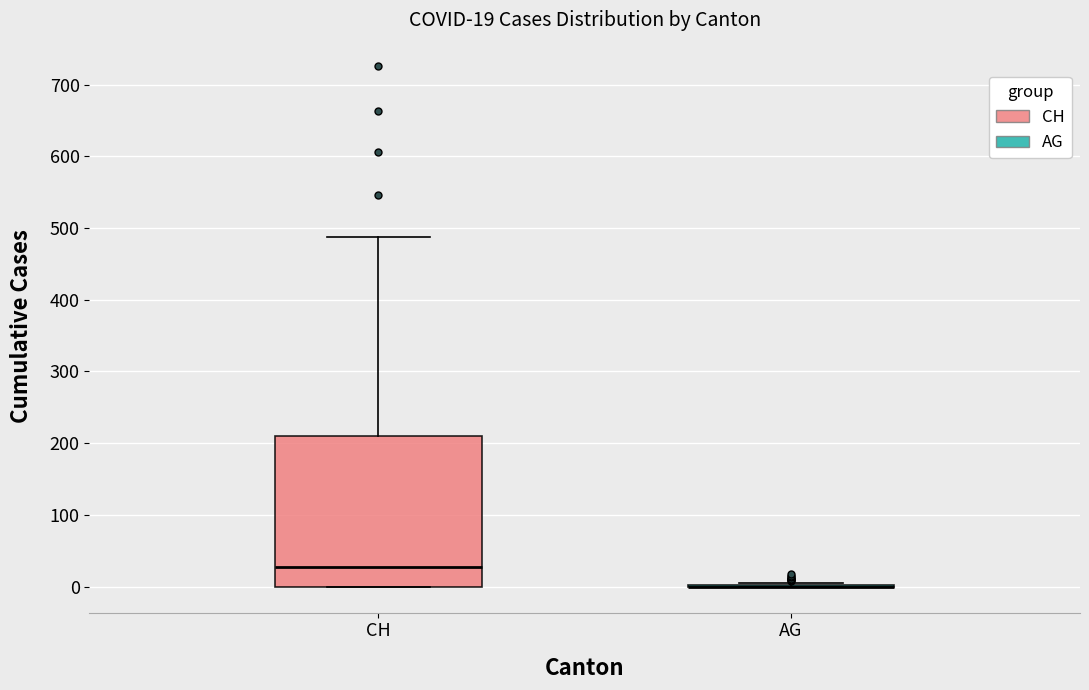

Which box is the tallest, from its lower edge to its upper edge?

CH